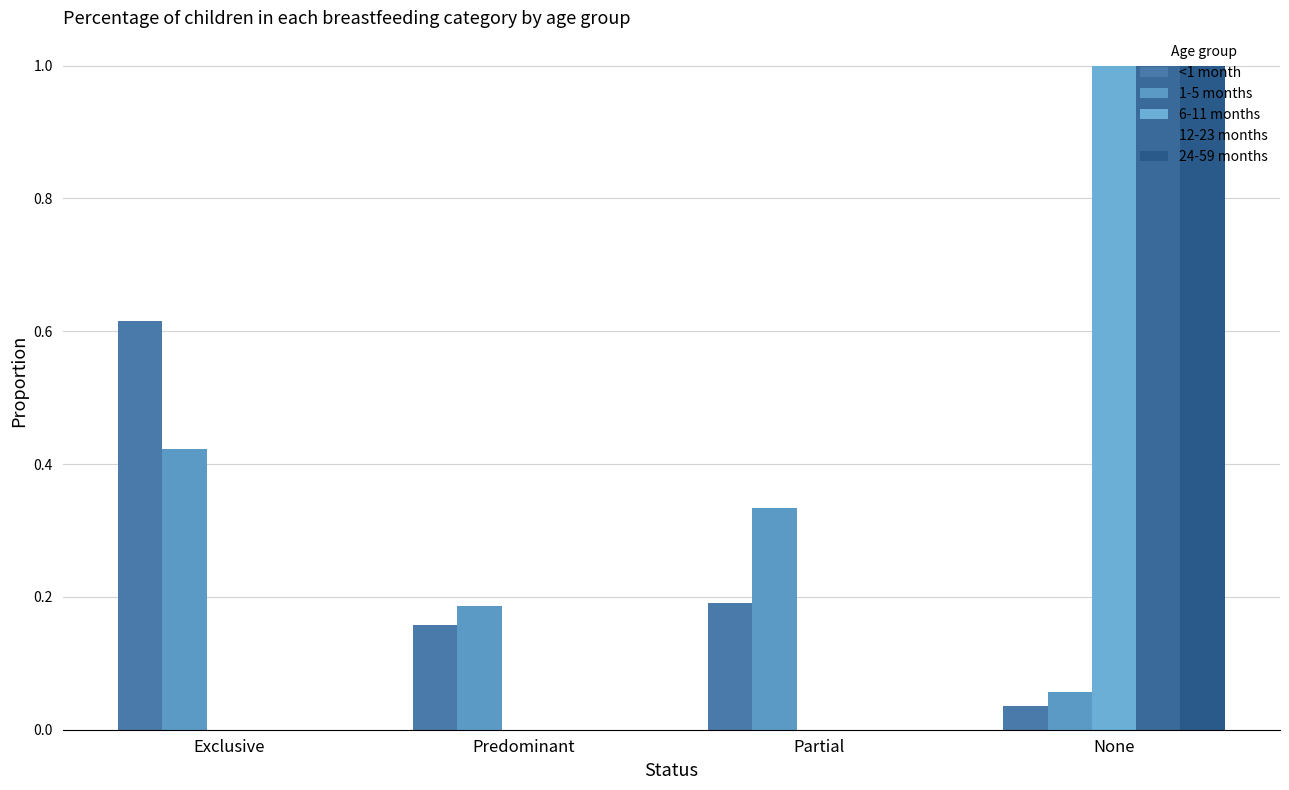

What are all the series names shown in the legend?

<1 month, 1-5 months, 6-11 months, 12-23 months, 24-59 months